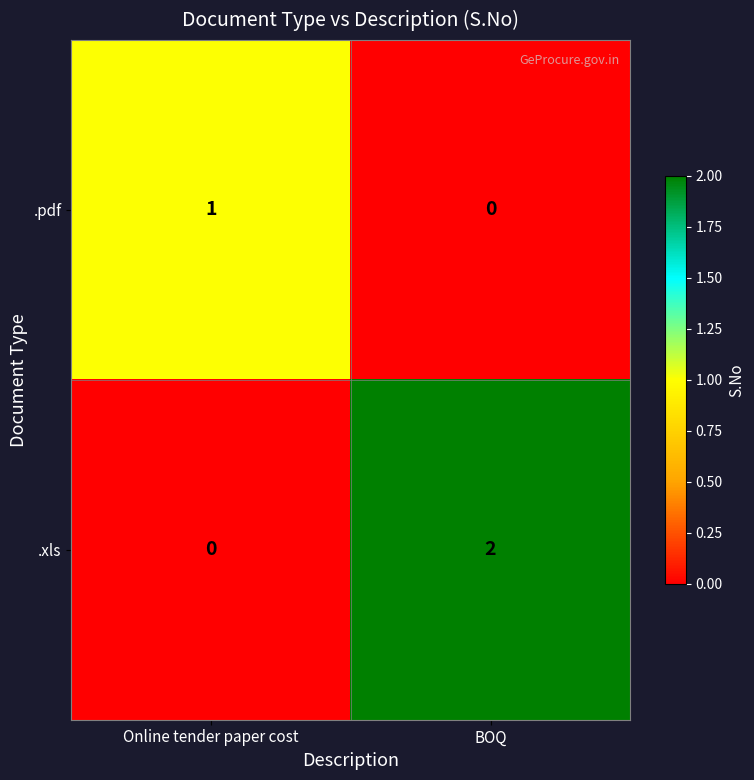

The .pdf series shows 0 at BOQ. True or false?

True